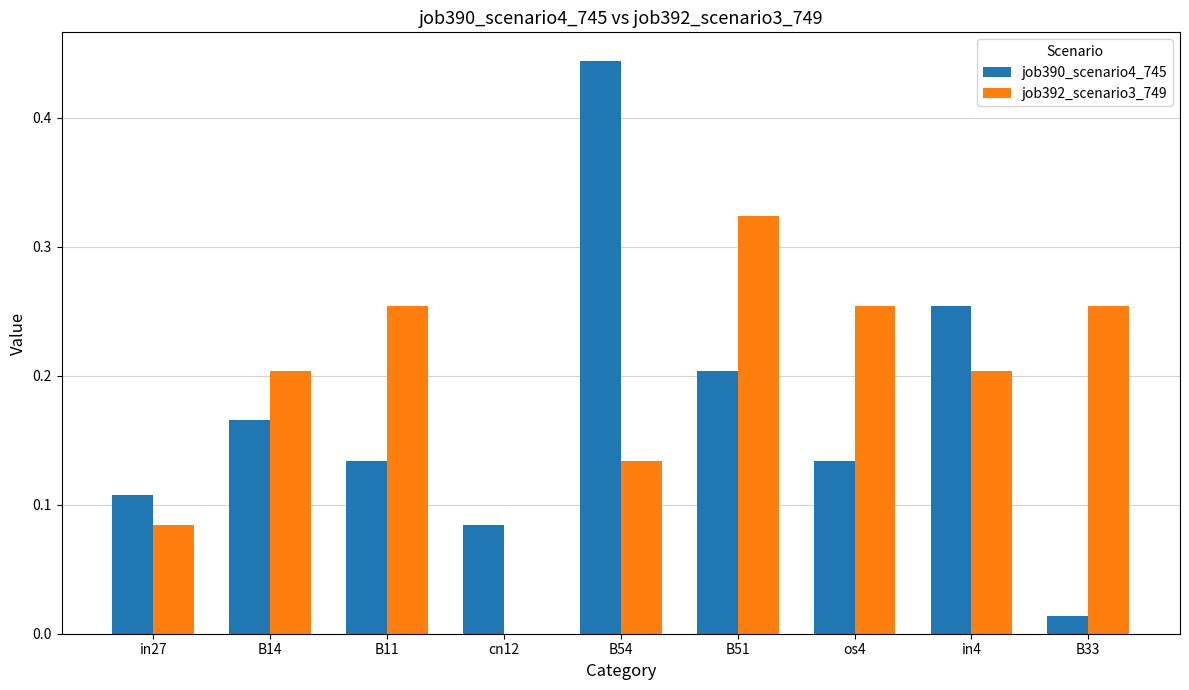

Which series has the largest range (max minus min)?

job390_scenario4_745